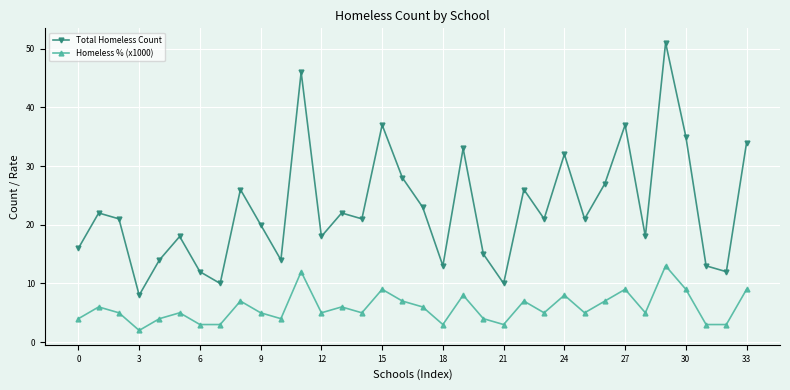

In Homeless % (x1000), how many points are higher than both neighbors (excluding endpoints)?

11